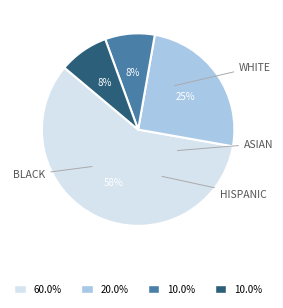

How many slices are in this pie chart?

4